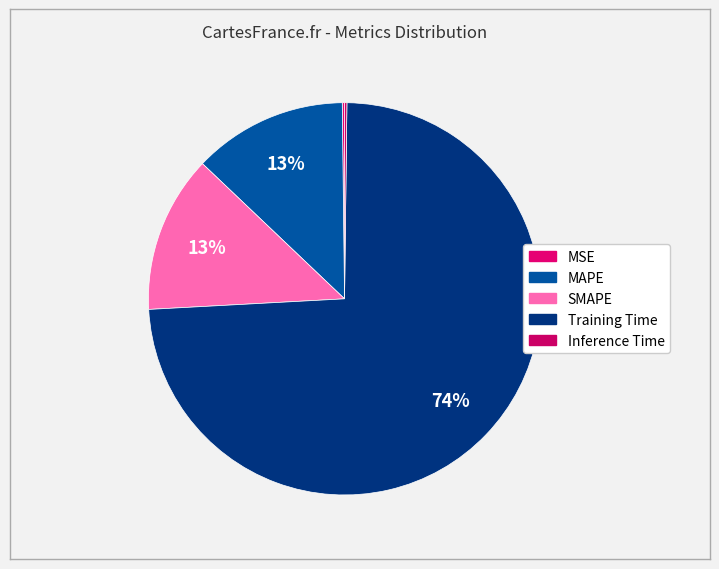

To the nearest percent, what percentage of the pie is SMAPE?

13%